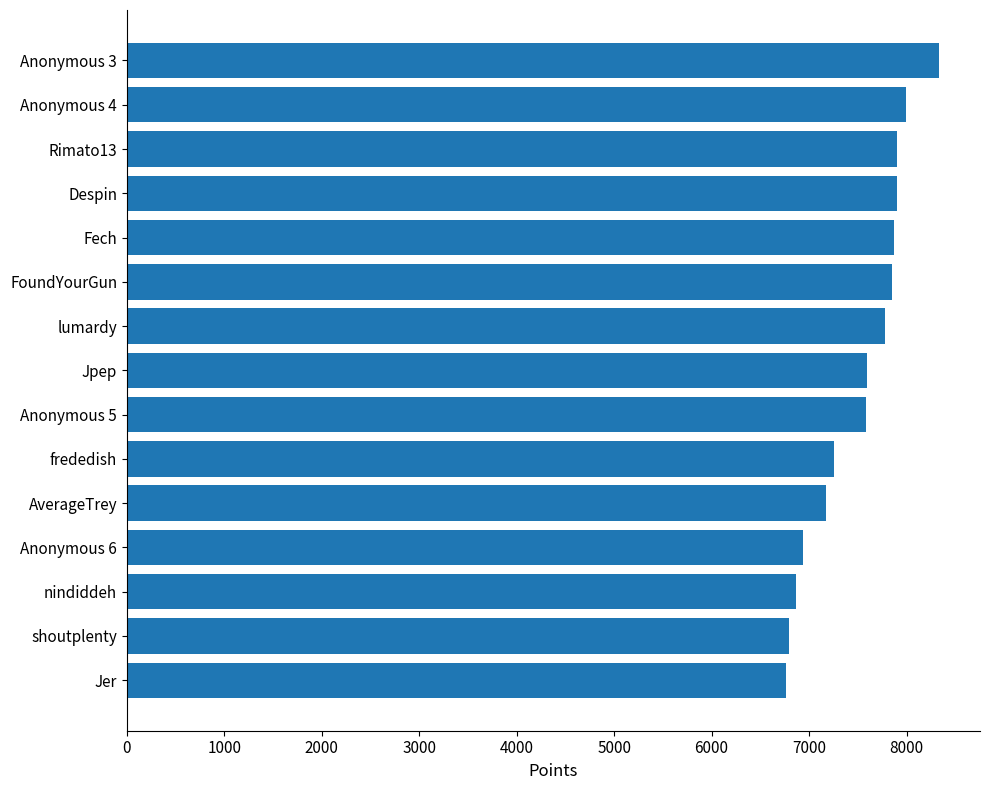

Where is the data nearest to the value 7551?

Anonymous 5